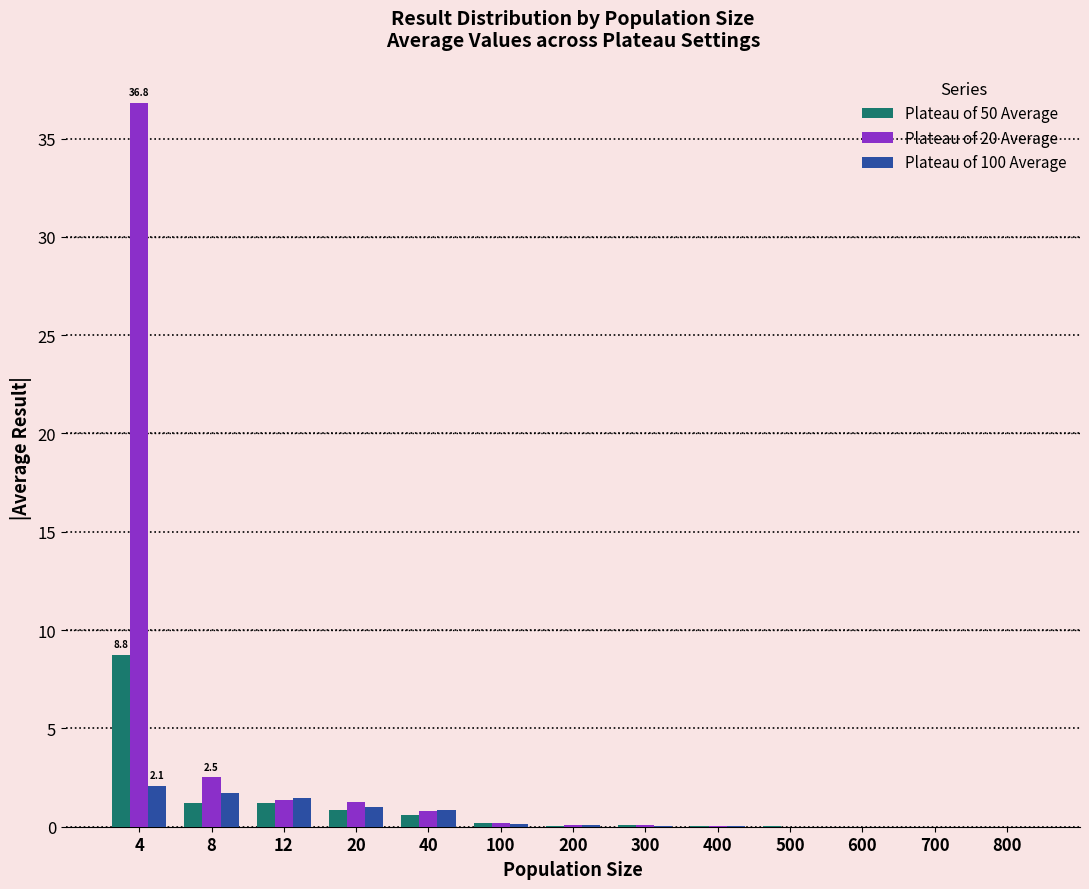

At which category is the sum across all series the highest?

4